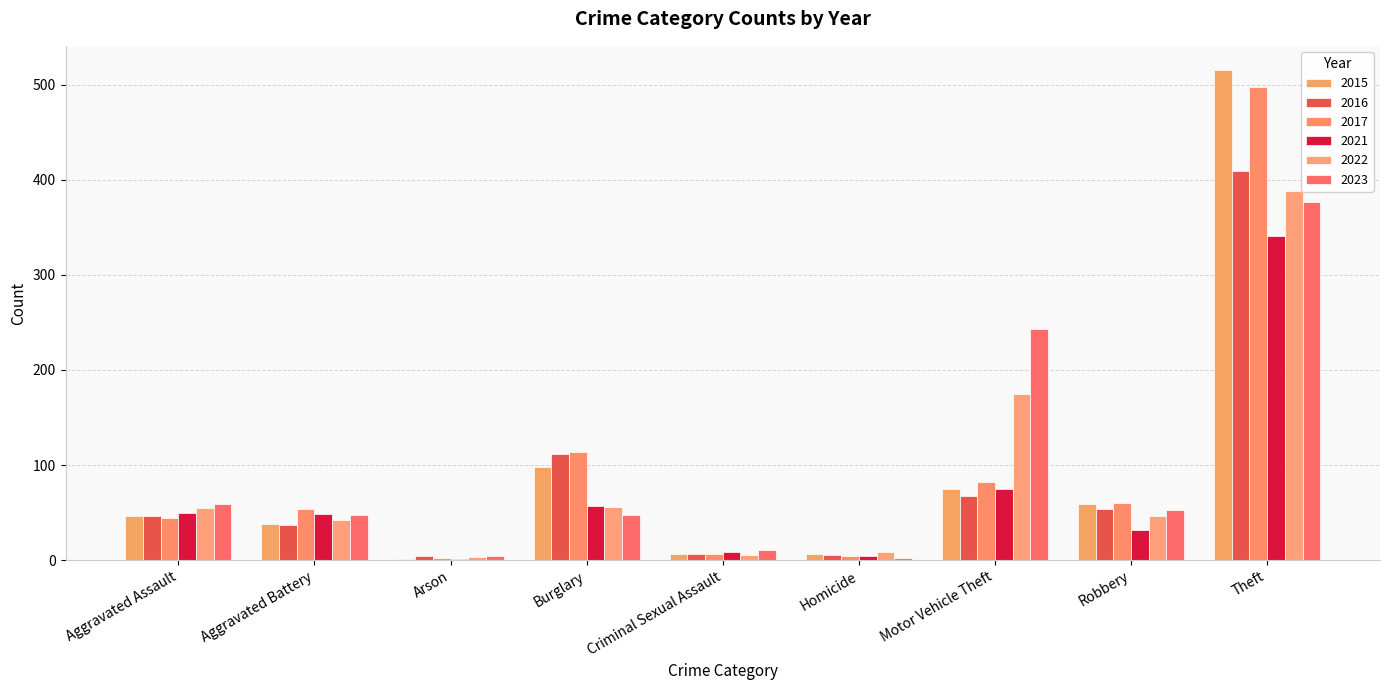

Between Robbery and Aggravated Battery, which is larger?

Robbery